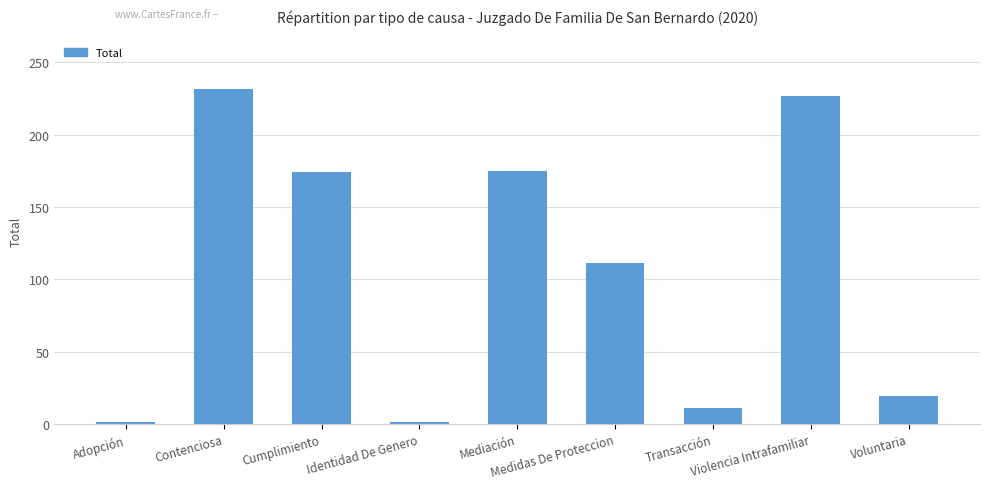

How many bars are there in total?

9